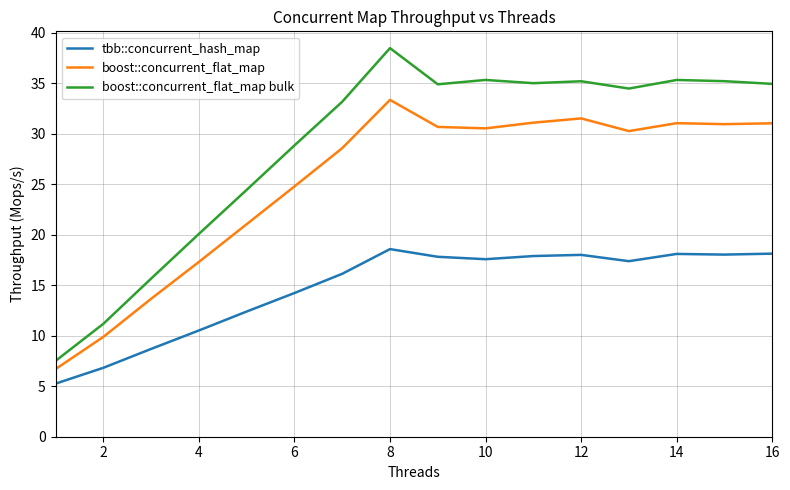

True or false: tbb::concurrent_hash_map has more than 0 interior local peaks.

True